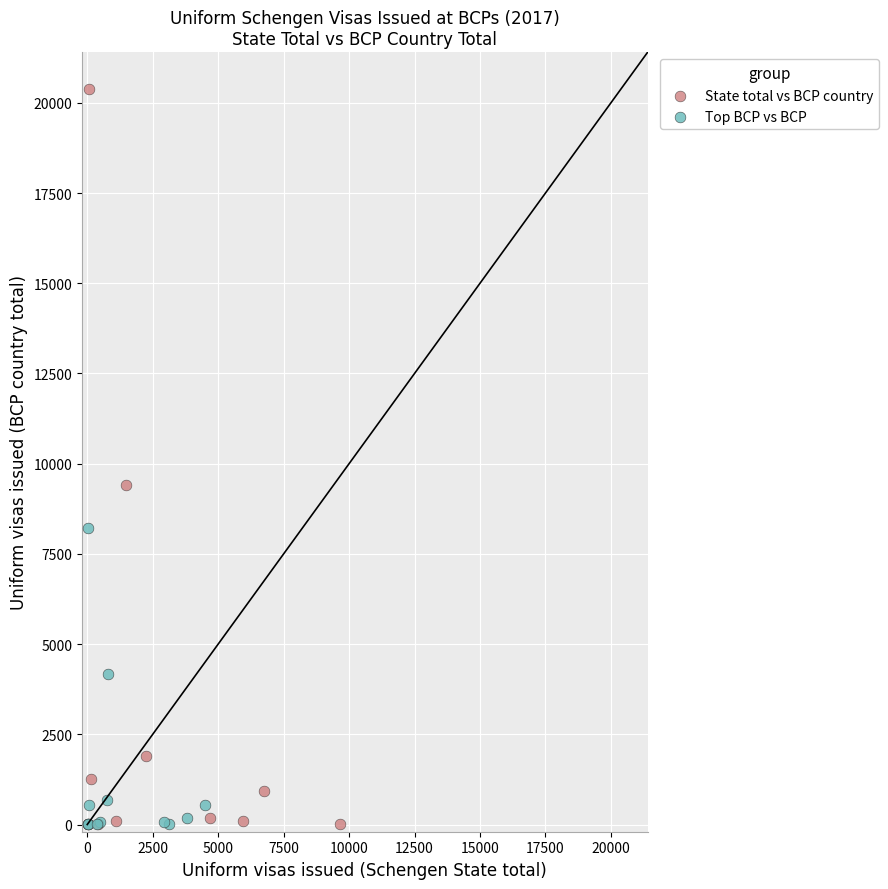

Which series reaches the maximum Y coordinate?

State total vs BCP country